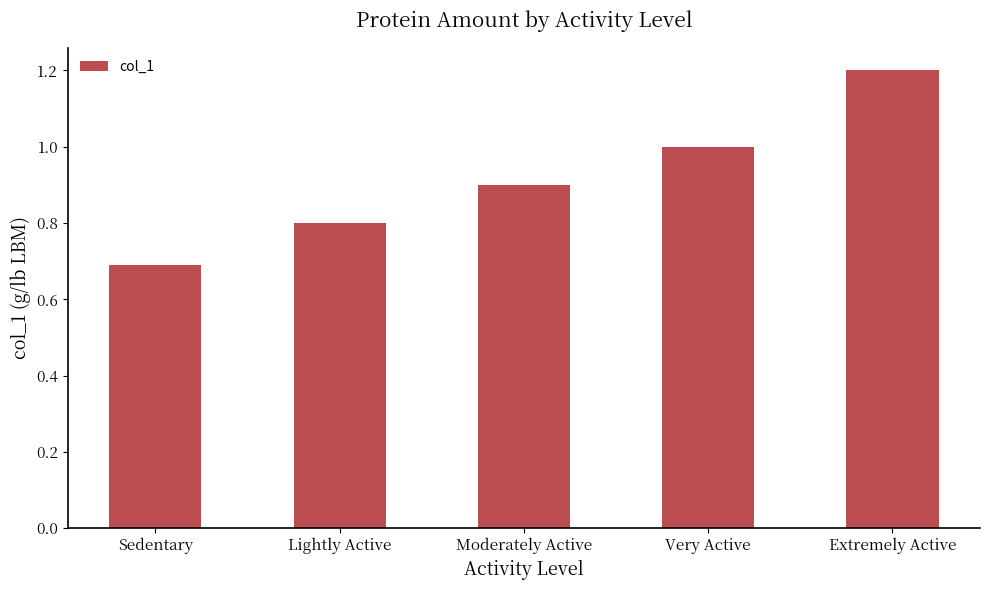

Is it true that the value at Lightly Active is 1.2?

False